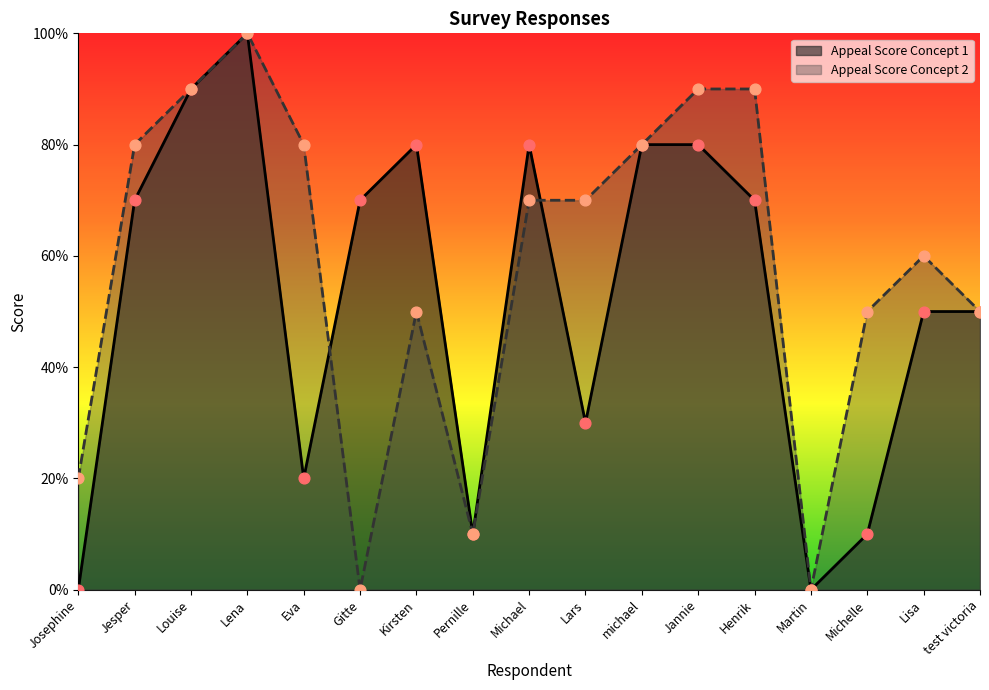

Which series has the largest total across all categories?

Appeal Score Concept 2